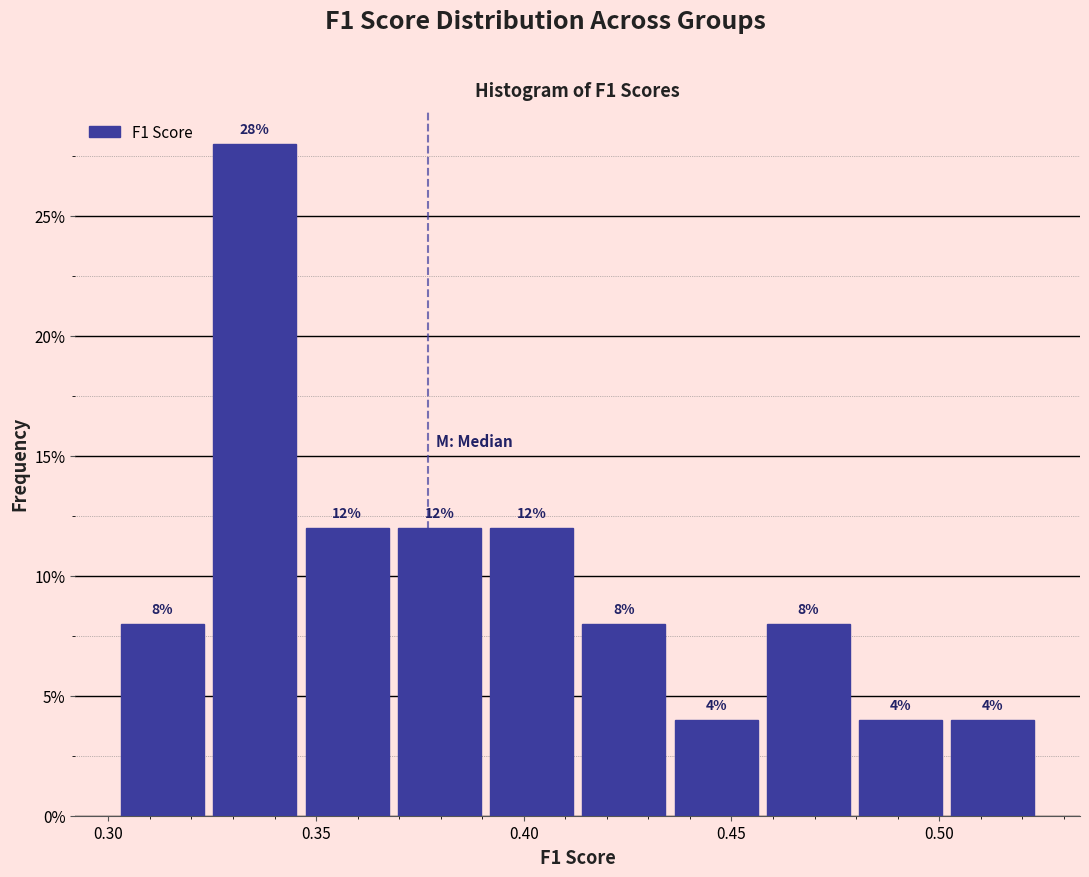

Reading left to right, transcribe this chart: for each bar, give the range it covers on the x-axis and its height. The bar edges are not printed on the chart, so give them approximately, as read against the axis.

0.300 to 0.325: 8
0.325 to 0.345: 28
0.345 to 0.370: 12
0.370 to 0.390: 12
0.390 to 0.415: 12
0.415 to 0.435: 8
0.435 to 0.455: 4
0.455 to 0.480: 8
0.480 to 0.500: 4
0.500 to 0.525: 4